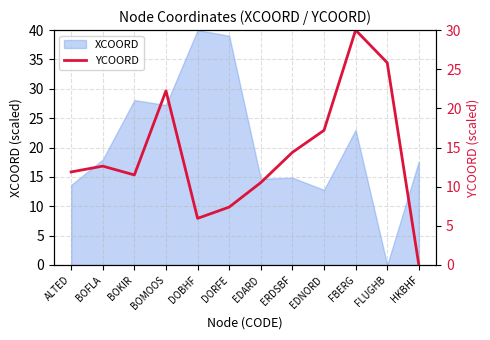

Is it true that XCOORD equals 14.9 at ERDSBF?

True